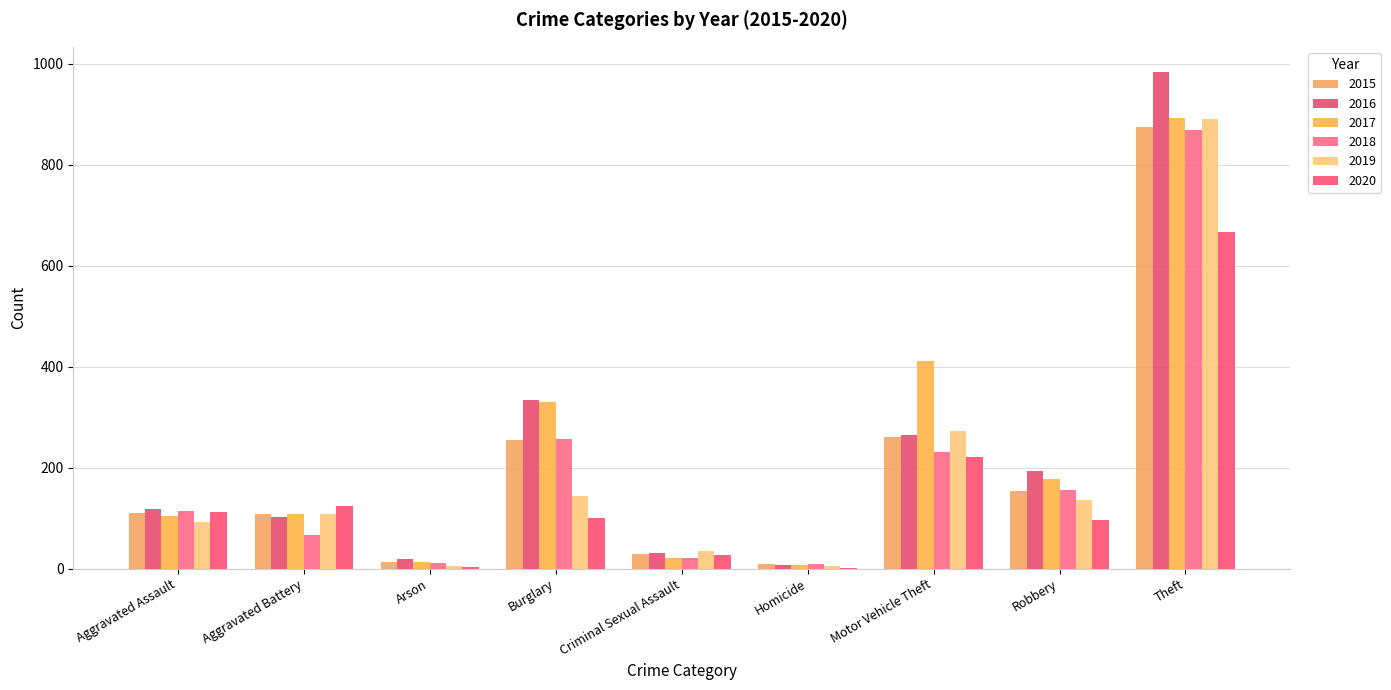

Does the chart contain stacked bars?

No